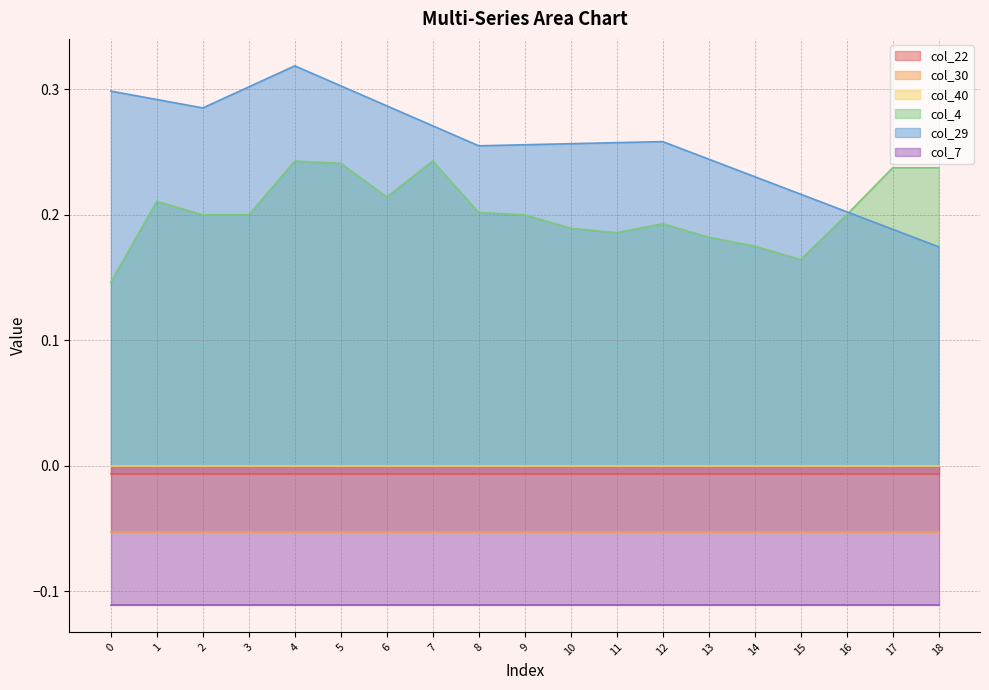

Which series has the largest total across all categories?

col_29